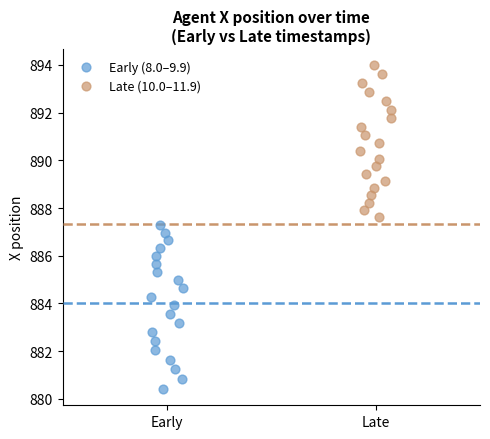

What are all the series names shown in the legend?

Early (8.0–9.9), Late (10.0–11.9)